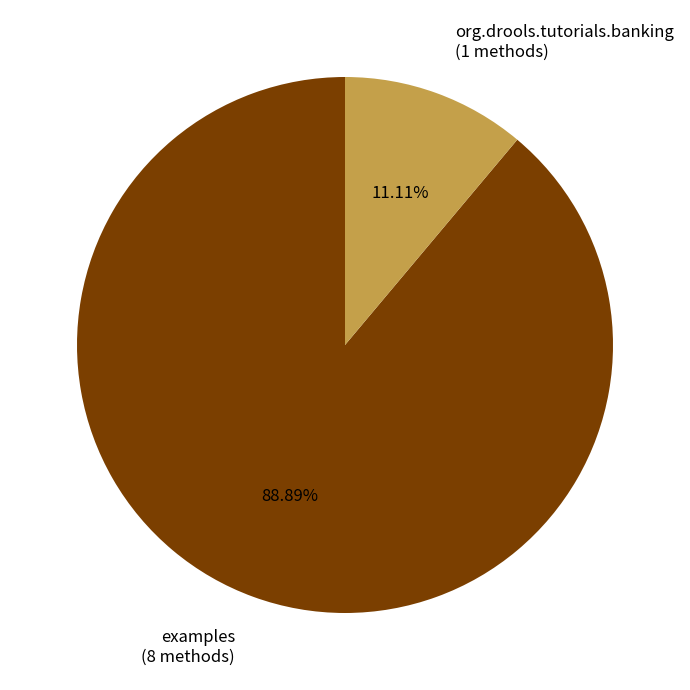

What is the ratio of the value at org.drools.tutorials.banking to the value at examples?

0.1